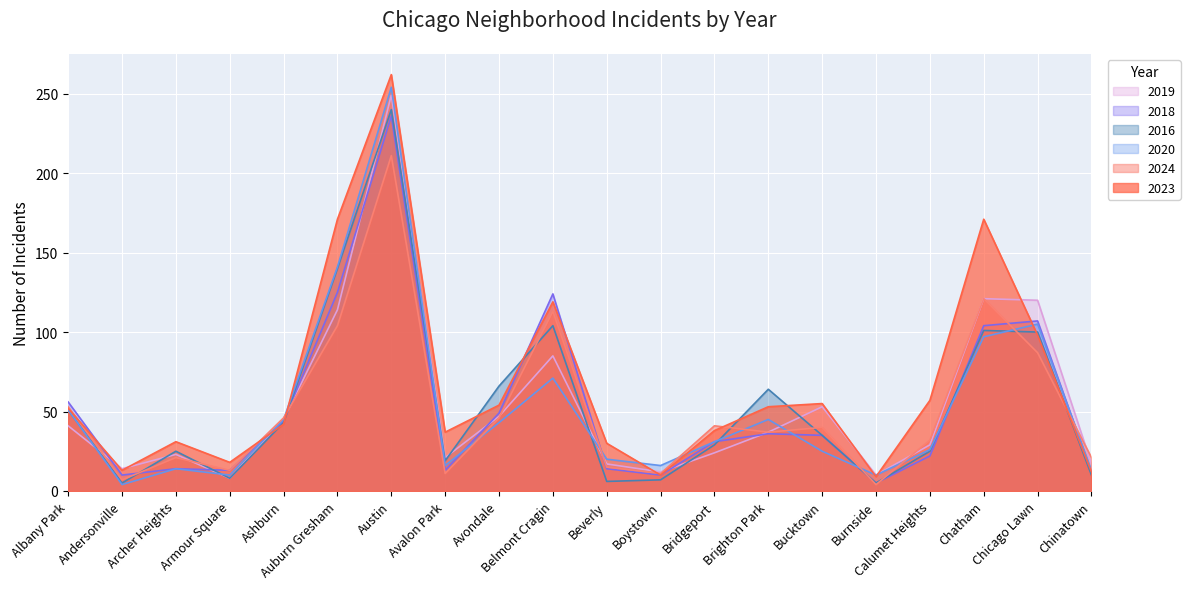

True or false: 2018 and 2020 cross at least once.

True